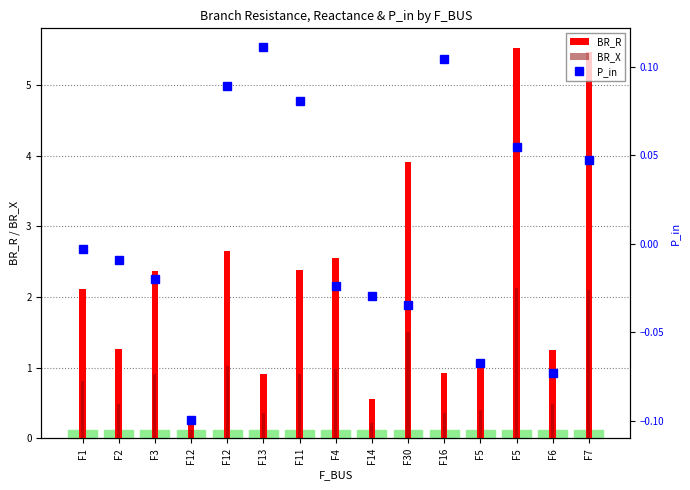

List the series in order of their peak value, highest first.

BR_R, BR_X, P_in